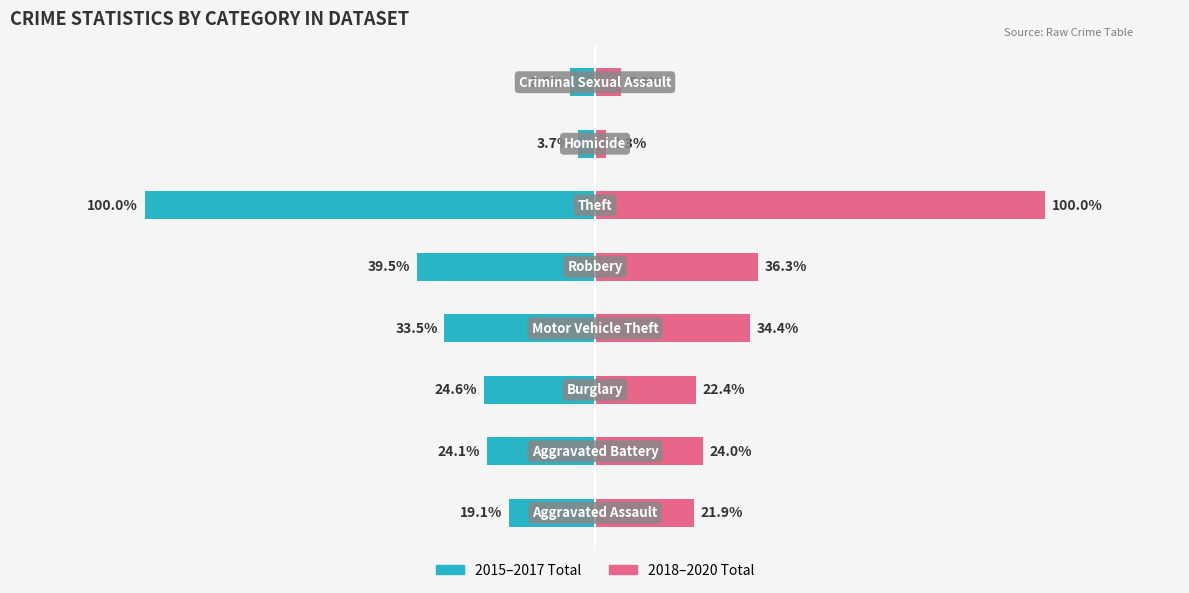

What are all the series names shown in the legend?

2015–2017 Total, 2018–2020 Total